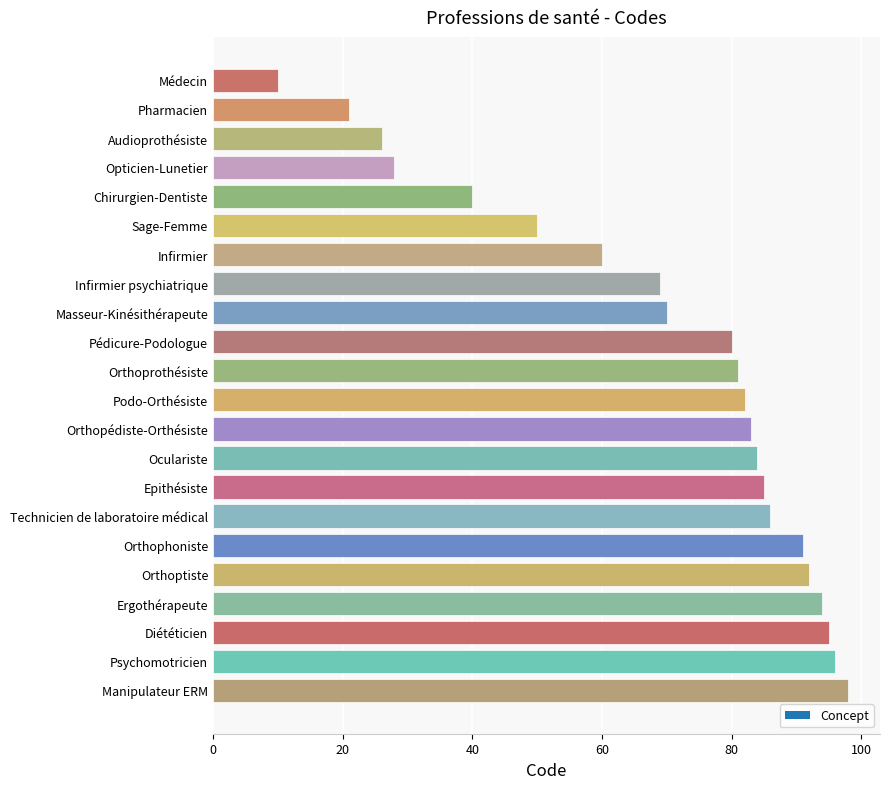

Reading top to bottom, list all the values displayed in this chart.

10	21	26	28	40	50	60	69	70	80	81	82	83	84	85	86	91	92	94	95	96	98